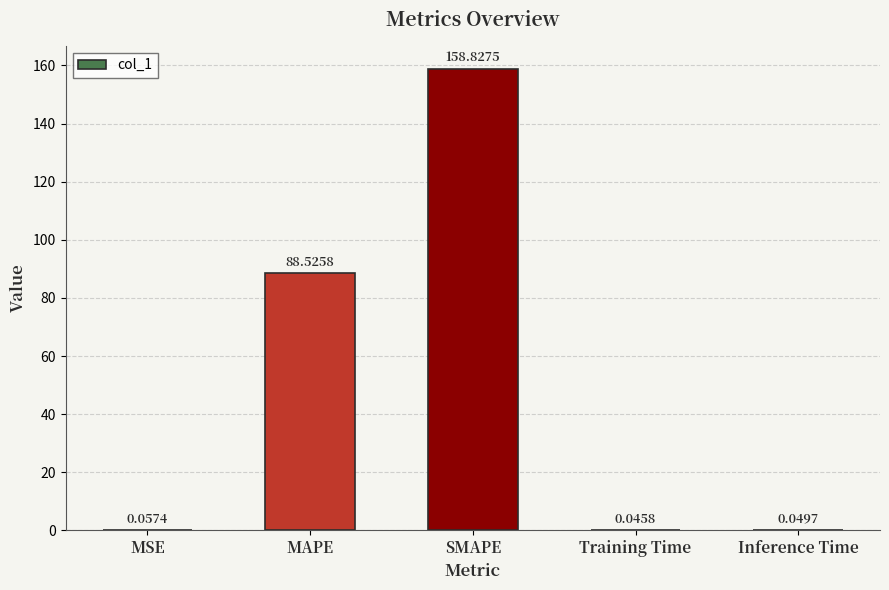

At which category does the chart reach its peak across all series?

SMAPE